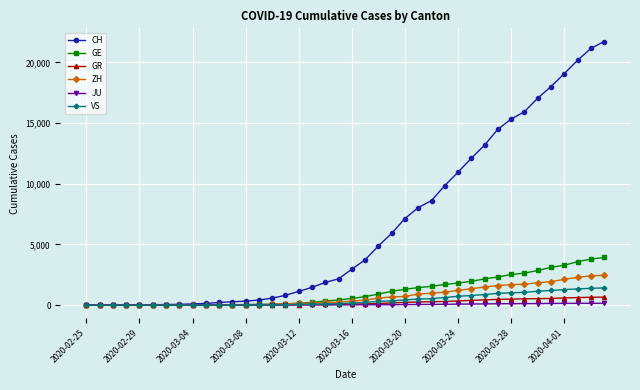

Which series has the largest range (max minus min)?

CH